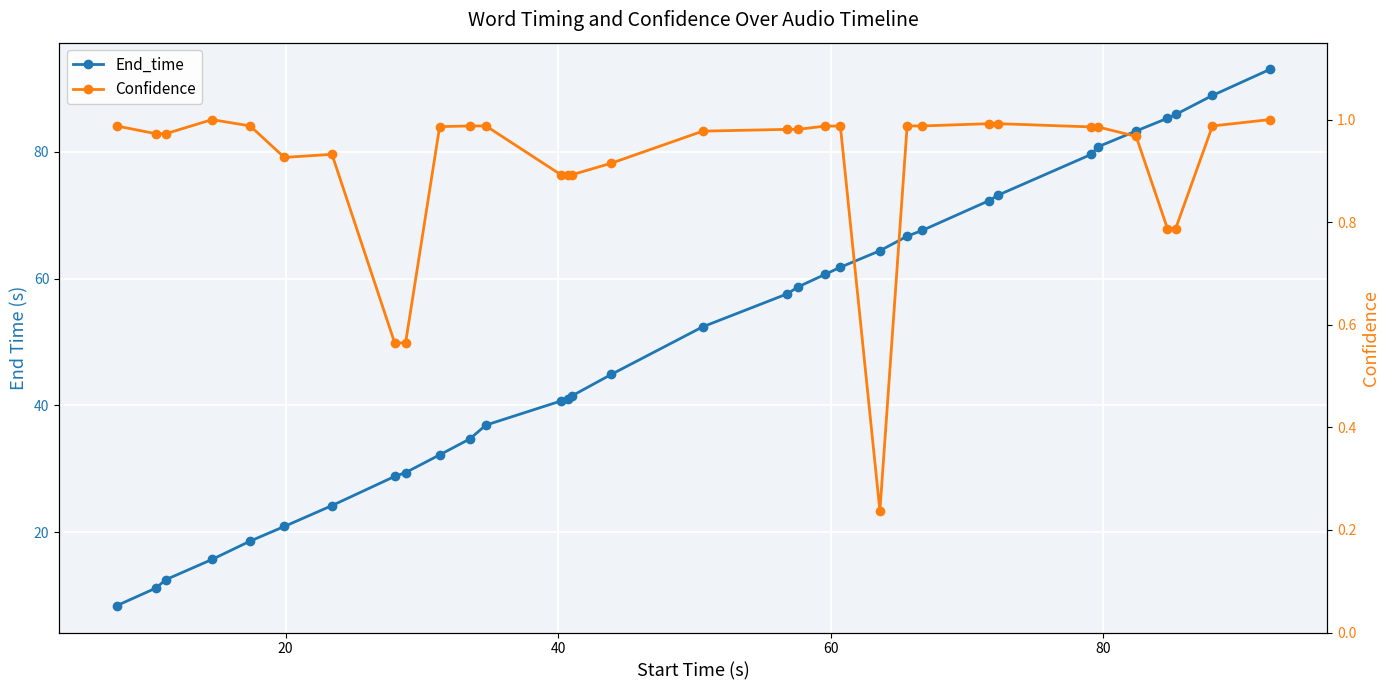

What is the value of the End_time point at the 20th from the left?

60.7